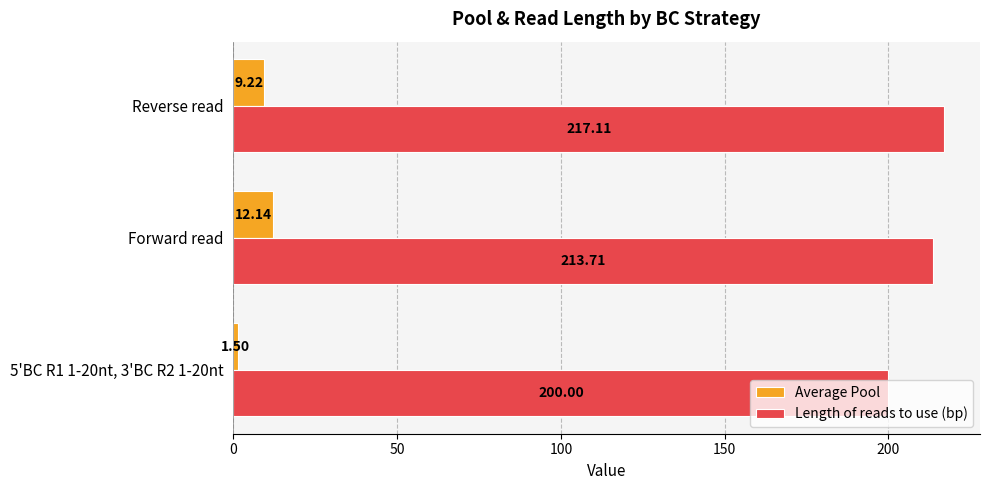

What is the average value of the Average Pool series?

7.6